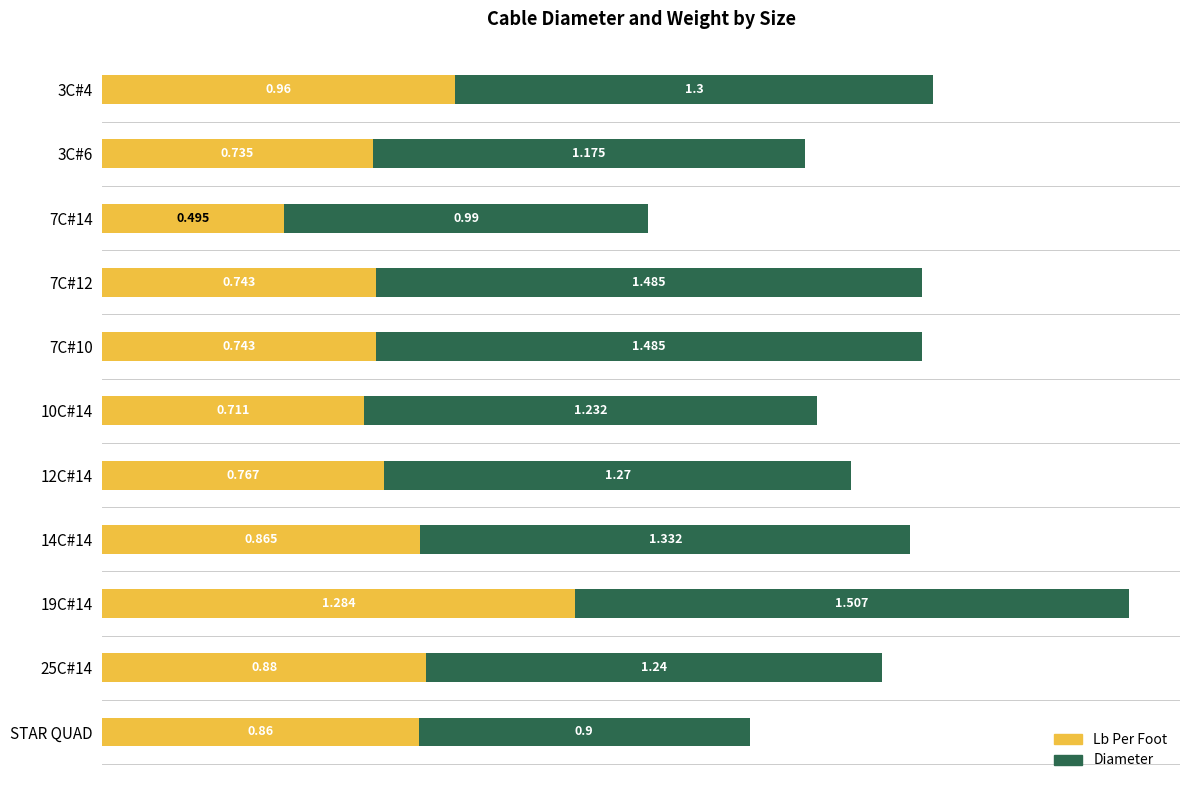

What are all the series names shown in the legend?

Lb Per Foot, Diameter